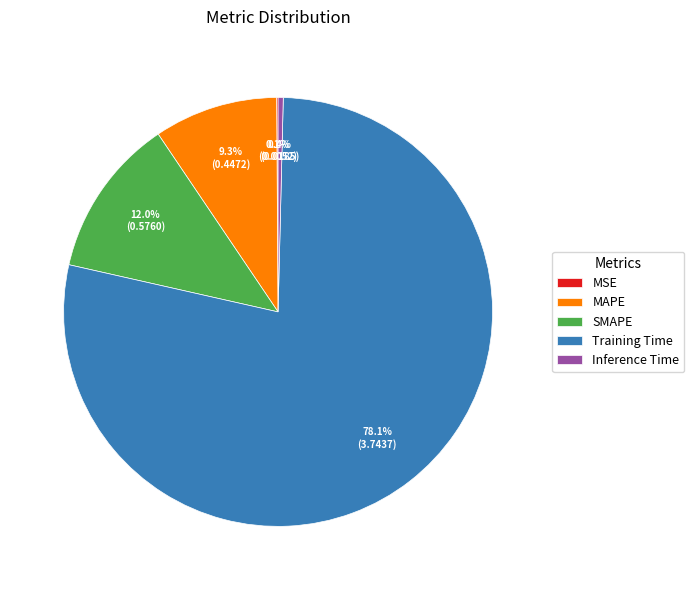

Between Inference Time and Training Time, which is larger?

Training Time